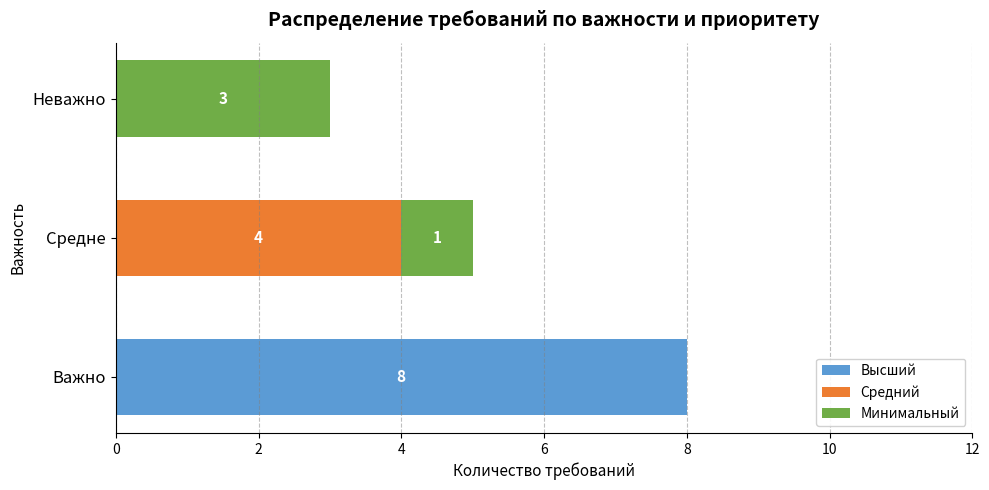

How many categories are shown in the chart?

3